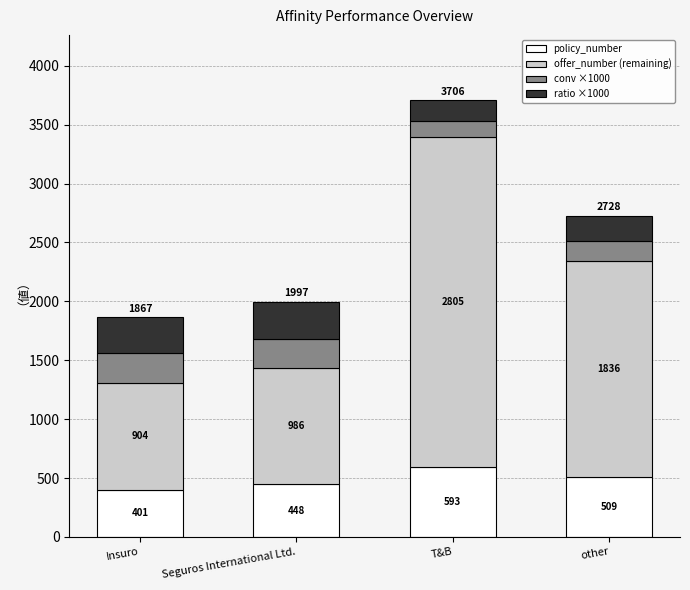

What is the lowest value of the policy_number series?

401.0